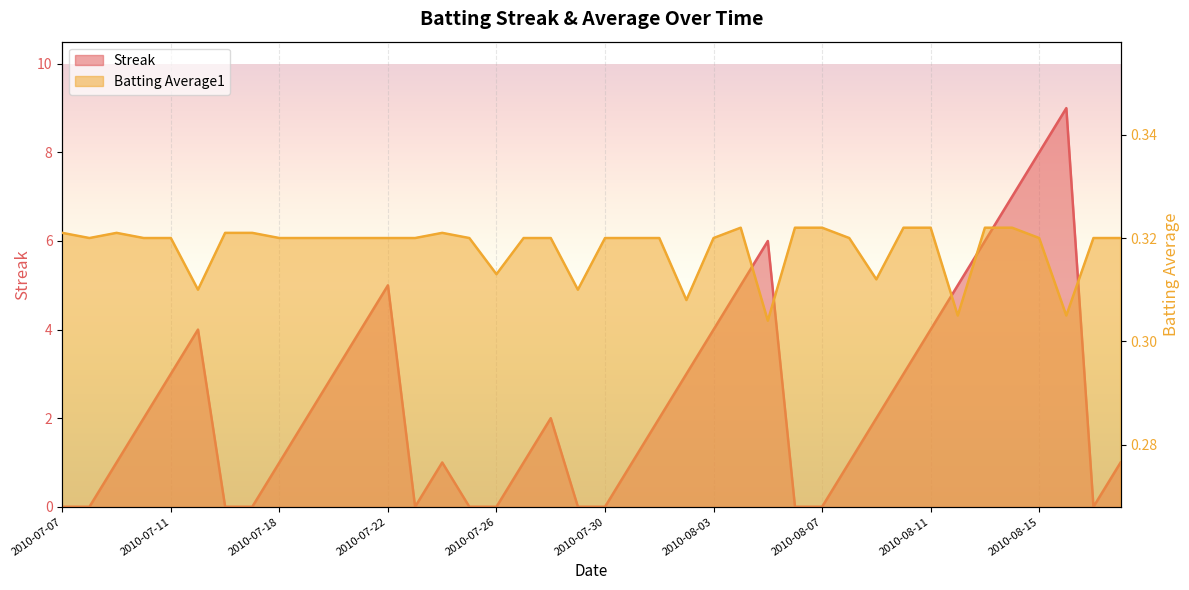

Rank the series at 2010-08-17 from highest to lowest value.

Batting Average1, Streak